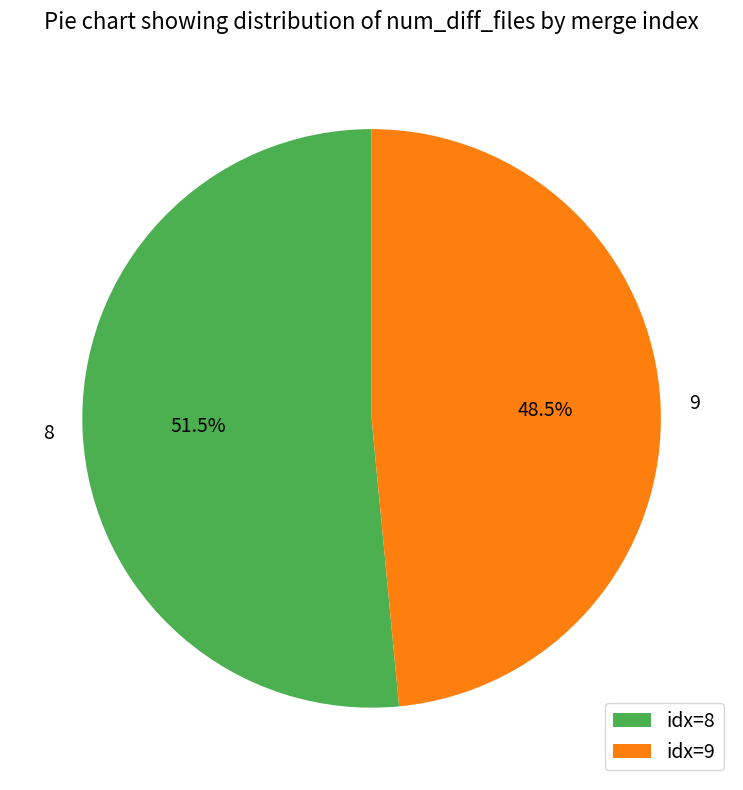

What is the total percentage of idx=9 and idx=8?

100.0%